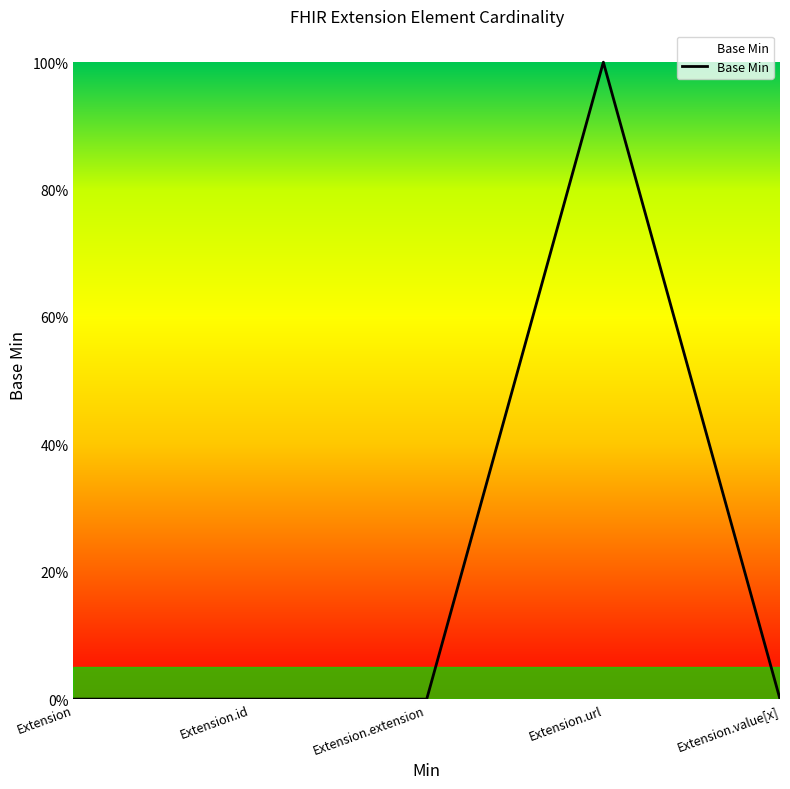

Is this an area chart (filled region under the line)?

Yes